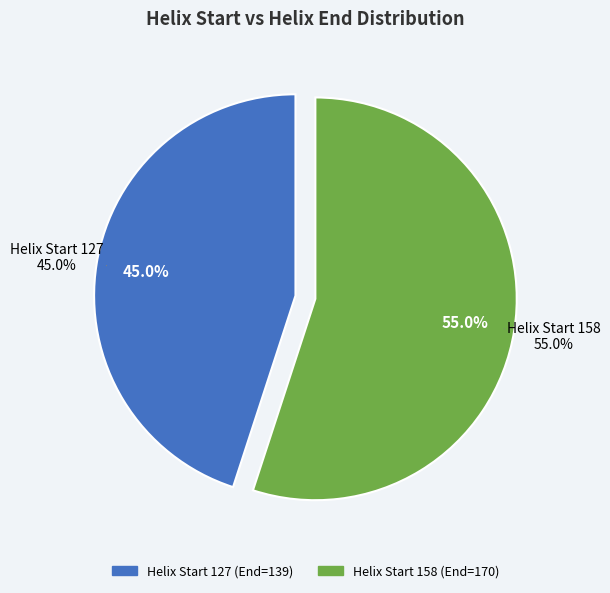

Is it true that 127 is 58% of the pie?

False